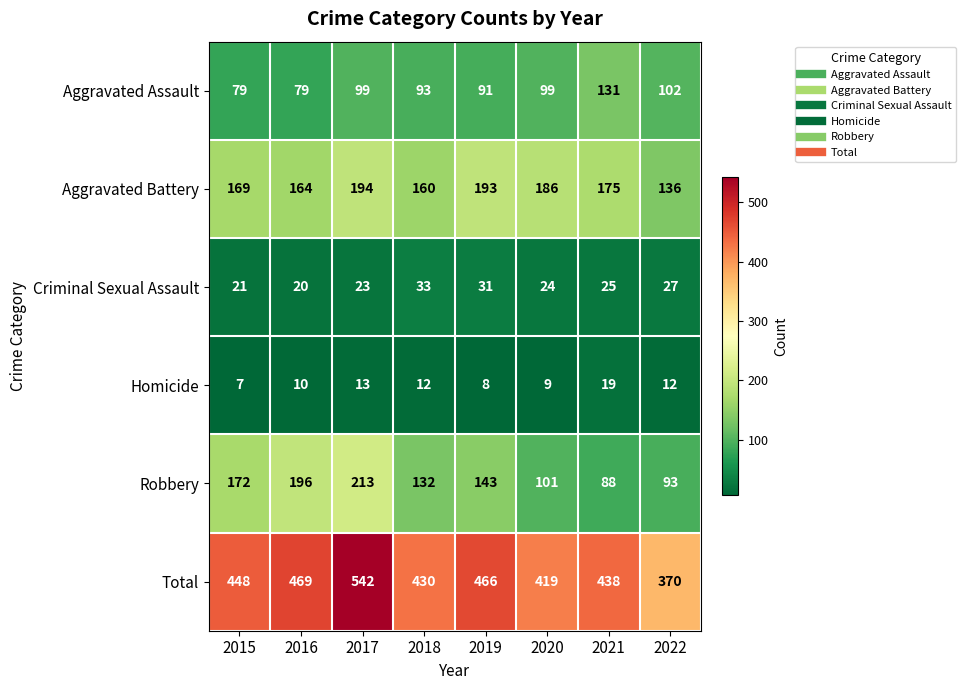

Rank the series by their maximum value, from highest to lowest.

Total, Robbery, Aggravated Battery, Aggravated Assault, Criminal Sexual Assault, Homicide